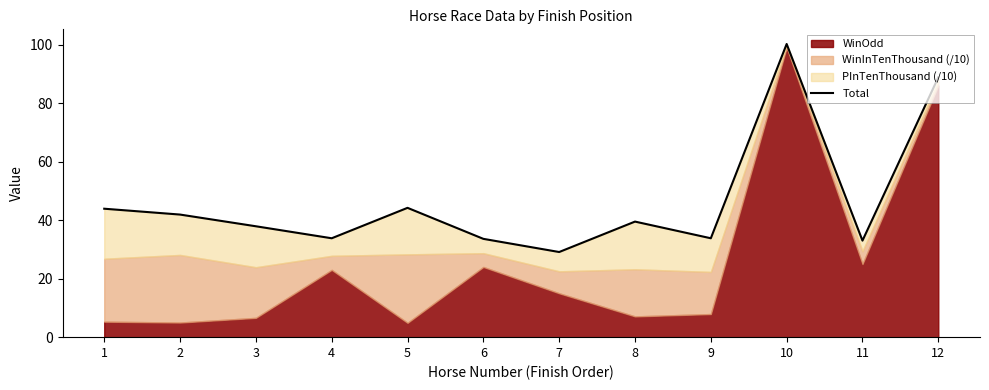

Is it true that the value at 3 is 23.6?

False